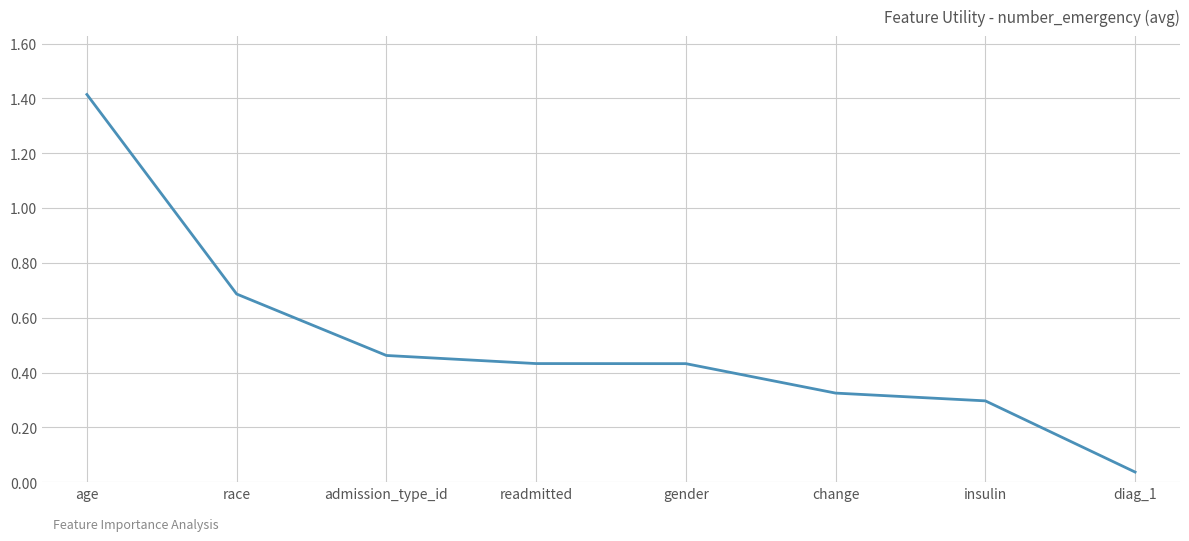

What position from the left is gender?

5